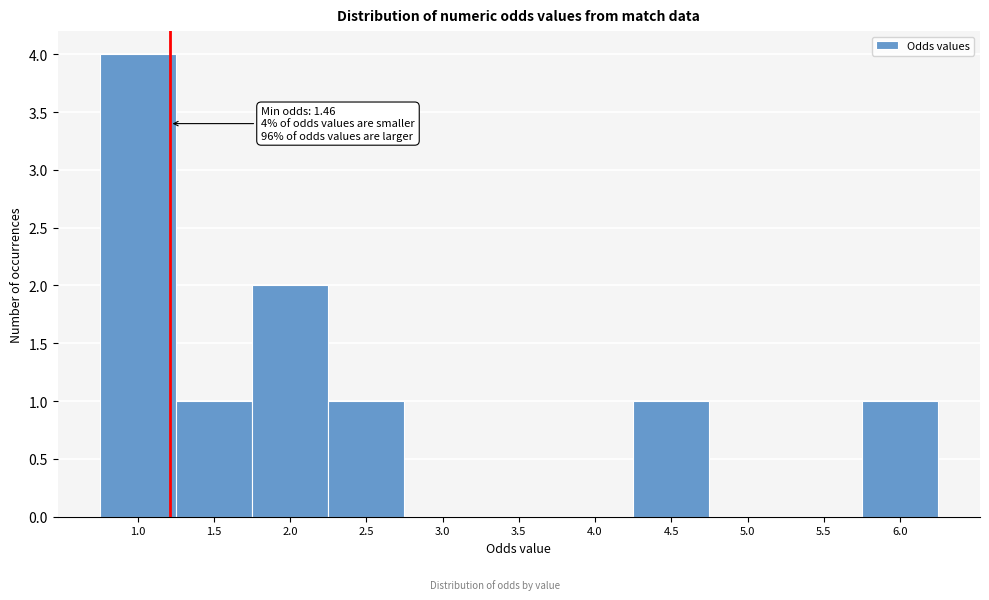

Reading left to right, transcribe all the data shown in this chart.

1.0=4	1.5=1	2.0=2	2.5=1	3.0=0	3.5=0	4.0=0	4.5=1	5.0=0	5.5=0	6.0=1